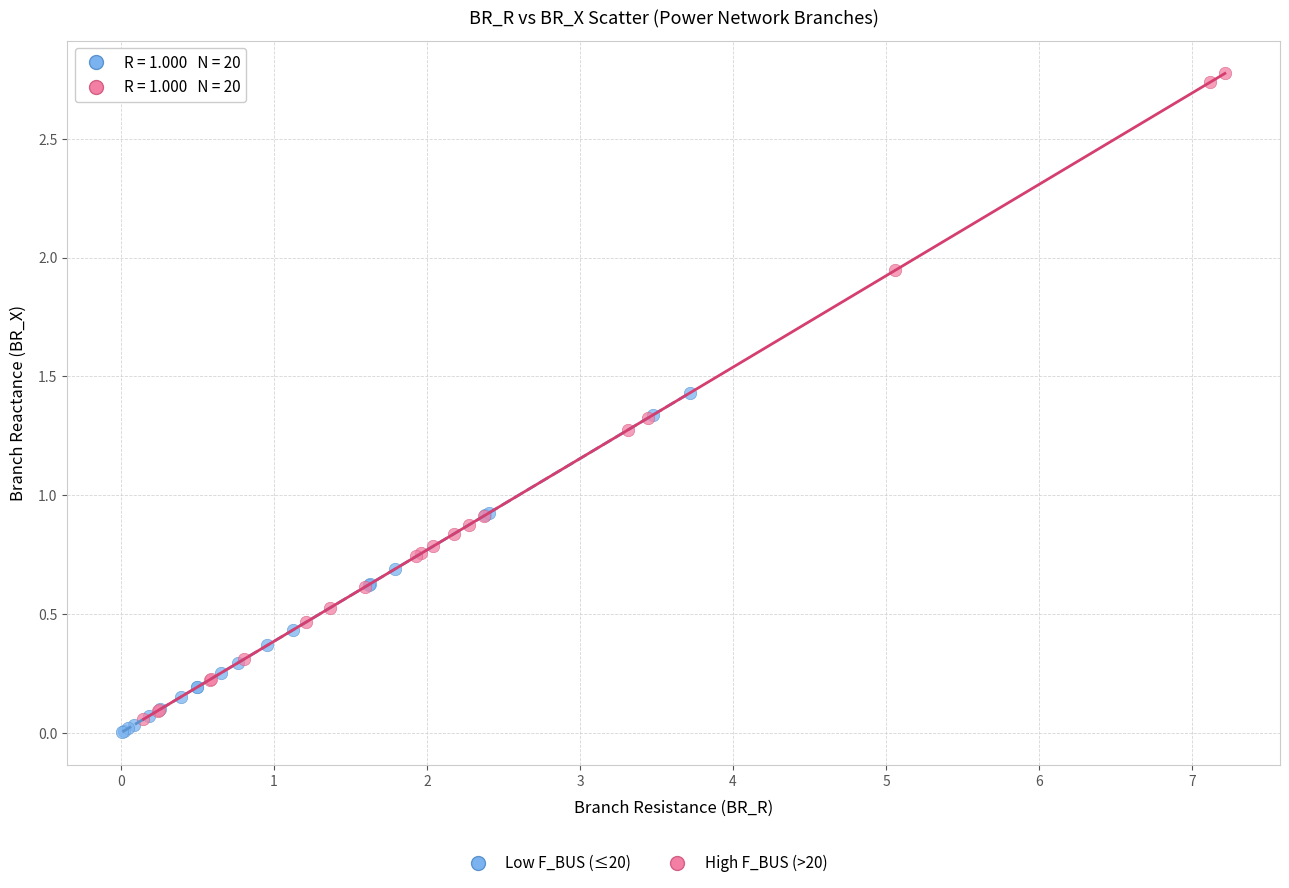

Which series has the widest spread of Y values?

High F_BUS (>20)